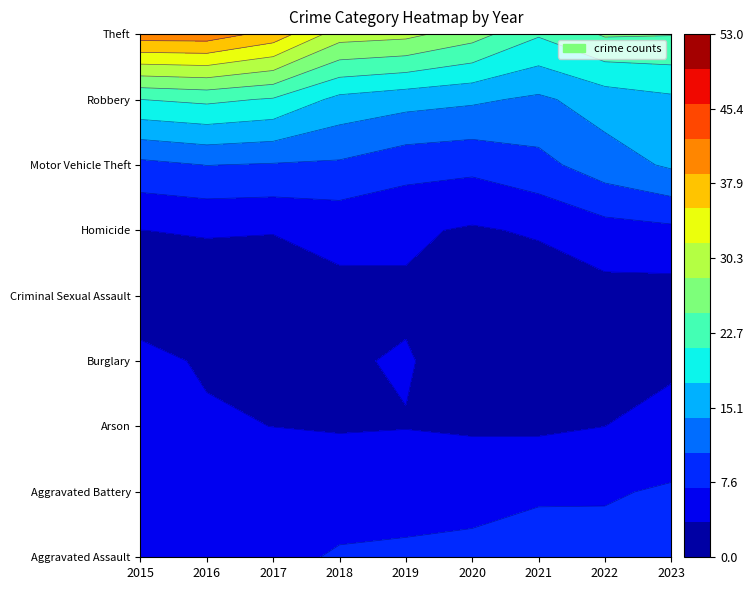

How many data points in Aggravated Assault are less than 7?

4